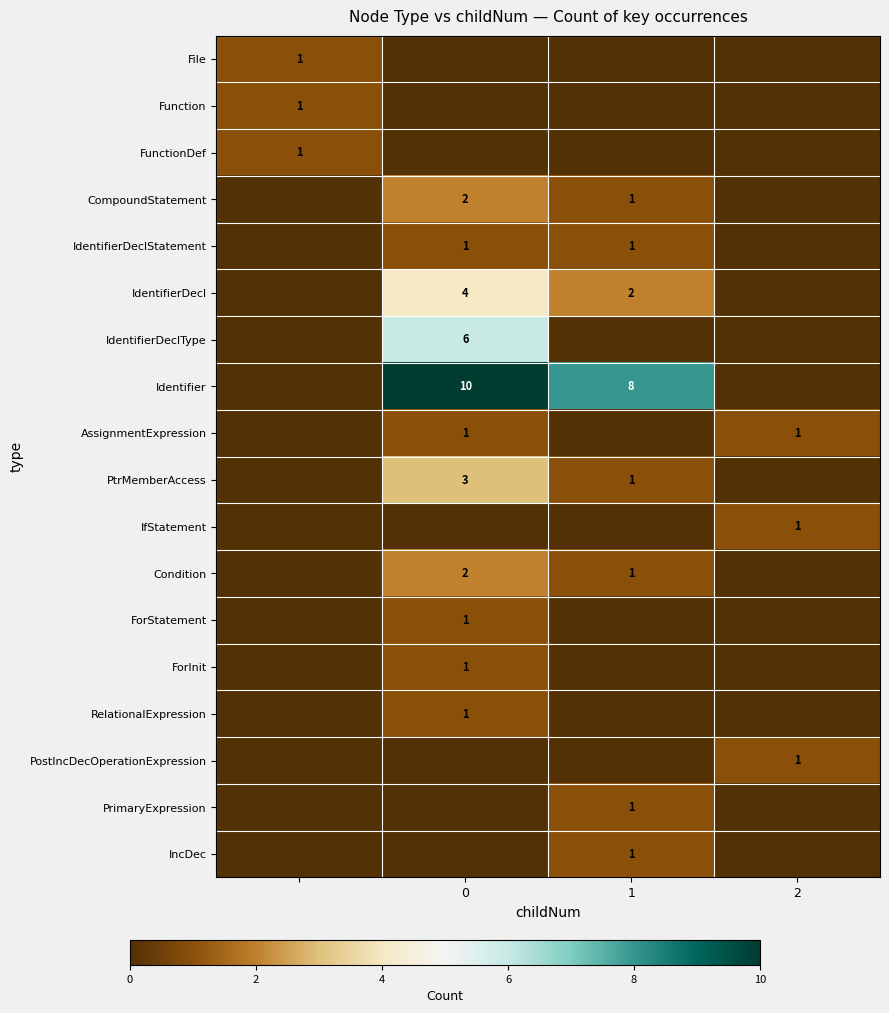

The value of PtrMemberAccess at 1 is 1. True or false?

True